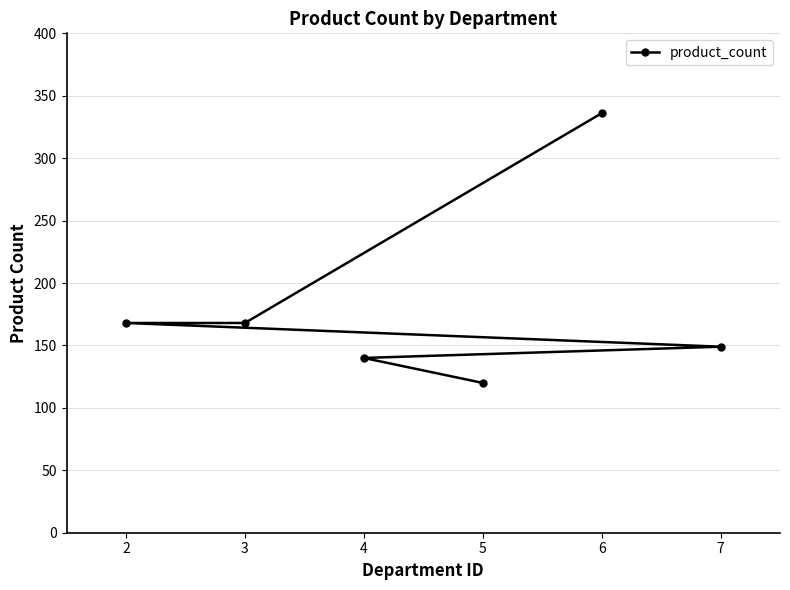

What is the sum of all values?

1081